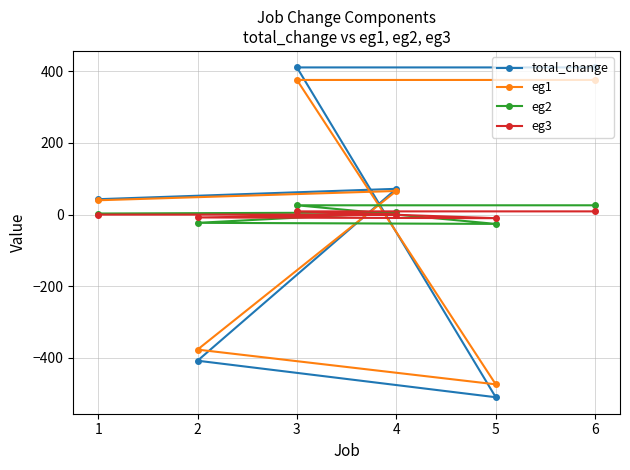

Which series has the largest range (max minus min)?

total_change